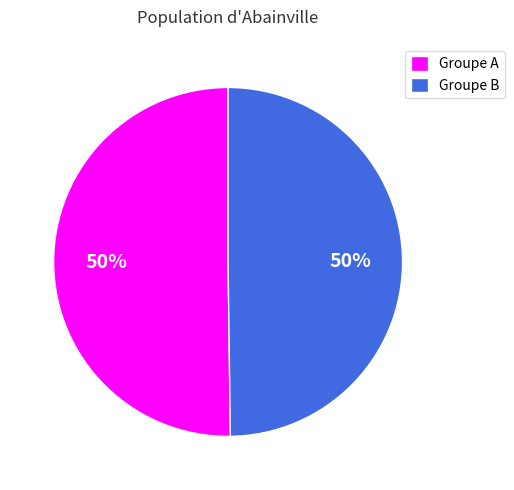

To the nearest percent, what percentage of the pie is Groupe A?

50%